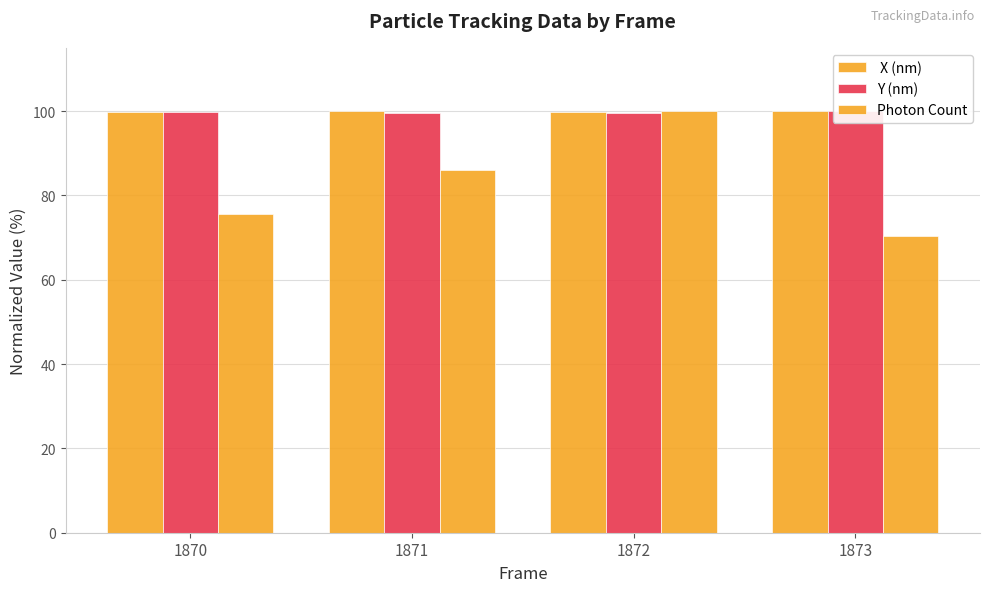

What is the difference between the maximum and minimum values in the Y (nm) series?

0.5